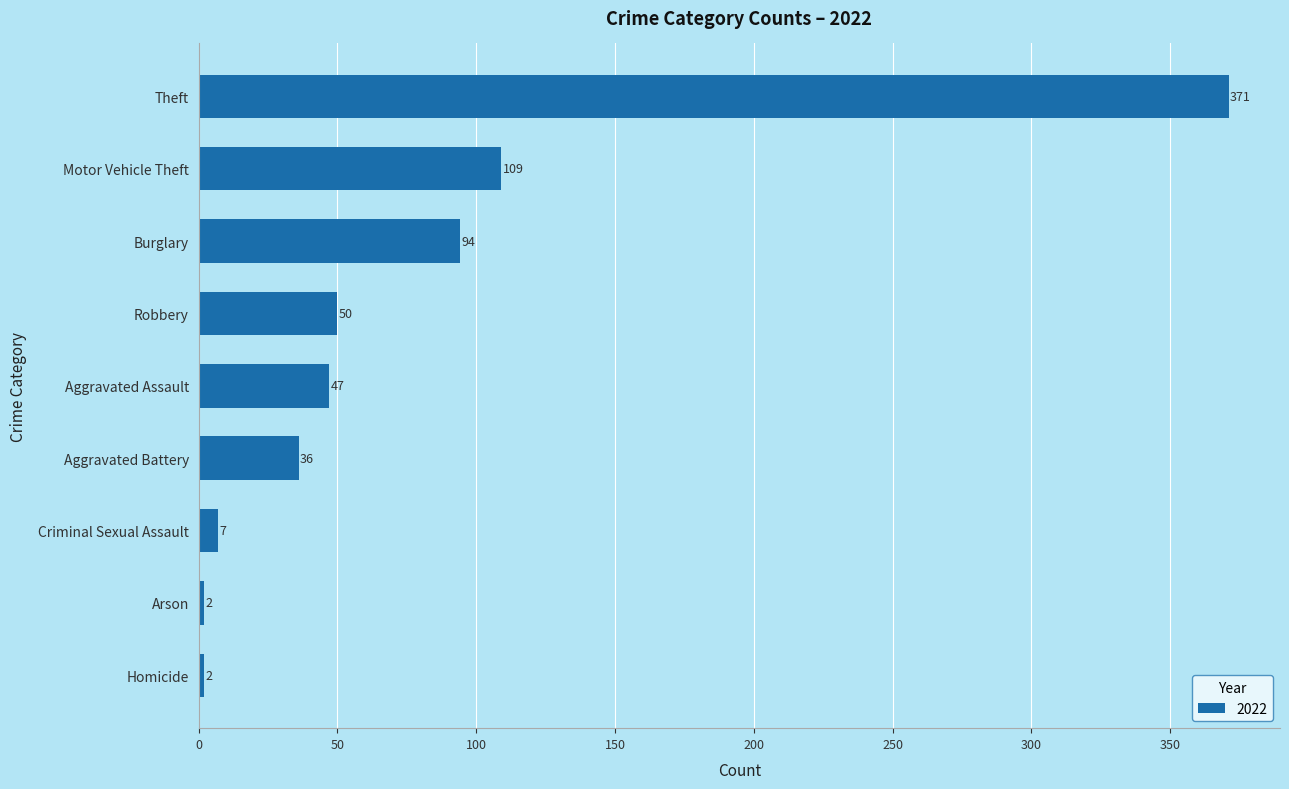

What is the label of the 7th bar from the top?

Criminal Sexual Assault